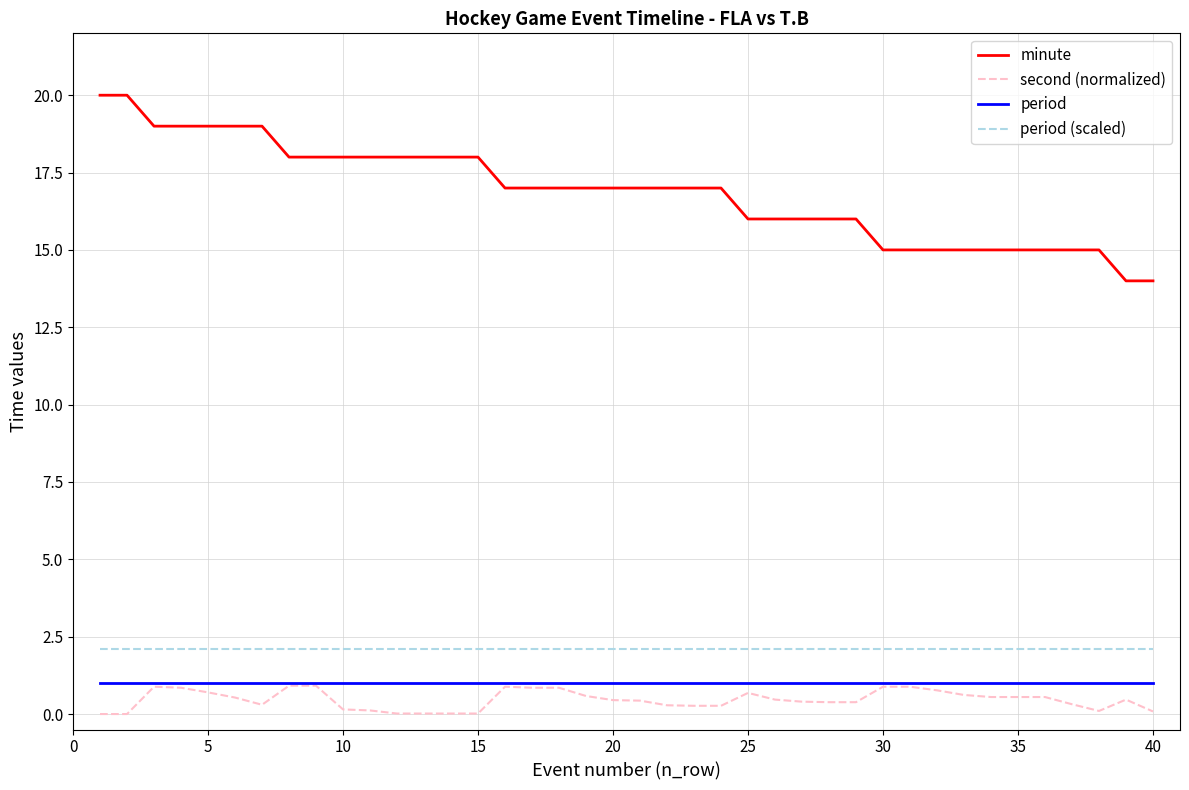

What is the lowest value of the minute series?

14.0